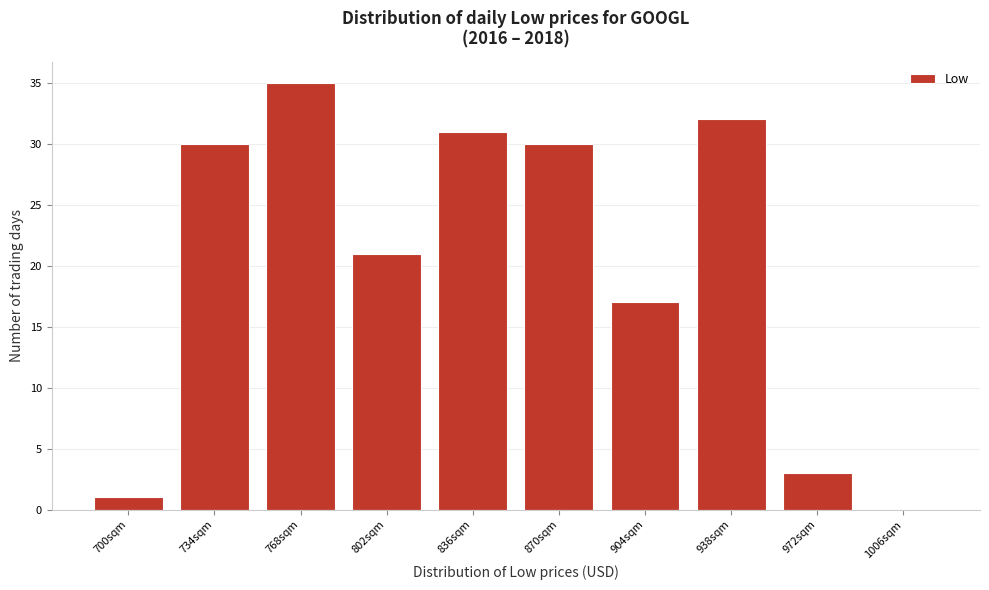

Reading left to right, transcribe all the data shown in this chart.

700sqm=1	734sqm=30	768sqm=35	802sqm=21	836sqm=31	870sqm=30	904sqm=17	938sqm=32	972sqm=3	1006sqm=0